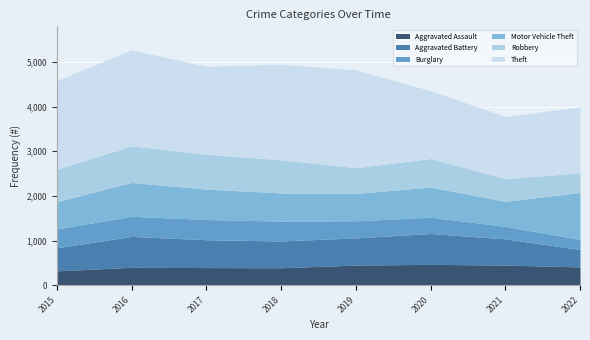

What are all the series names shown in the legend?

Aggravated Assault, Aggravated Battery, Burglary, Motor Vehicle Theft, Robbery, Theft